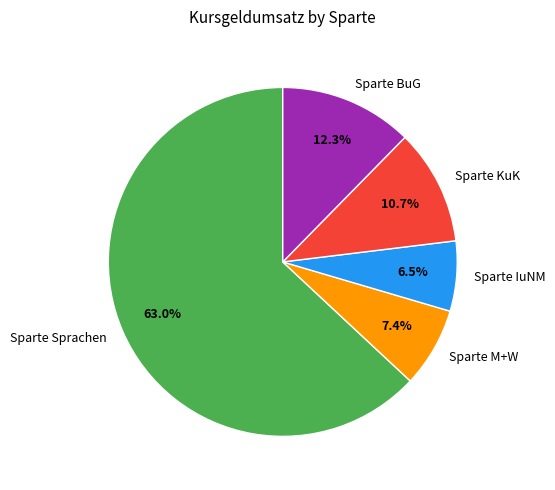

True or false: Sparte Sprachen accounts for 52% of the total.

False